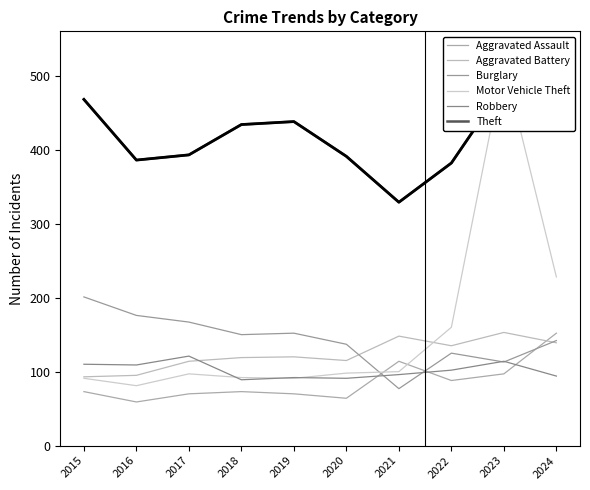

Which has a higher value, 2022 or 2018?

2022